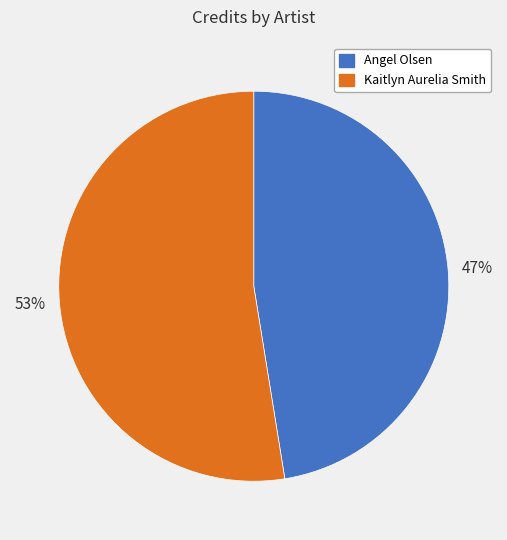

Approximately how many times larger is the value at Kaitlyn Aurelia Smith compared to Angel Olsen?

1.1